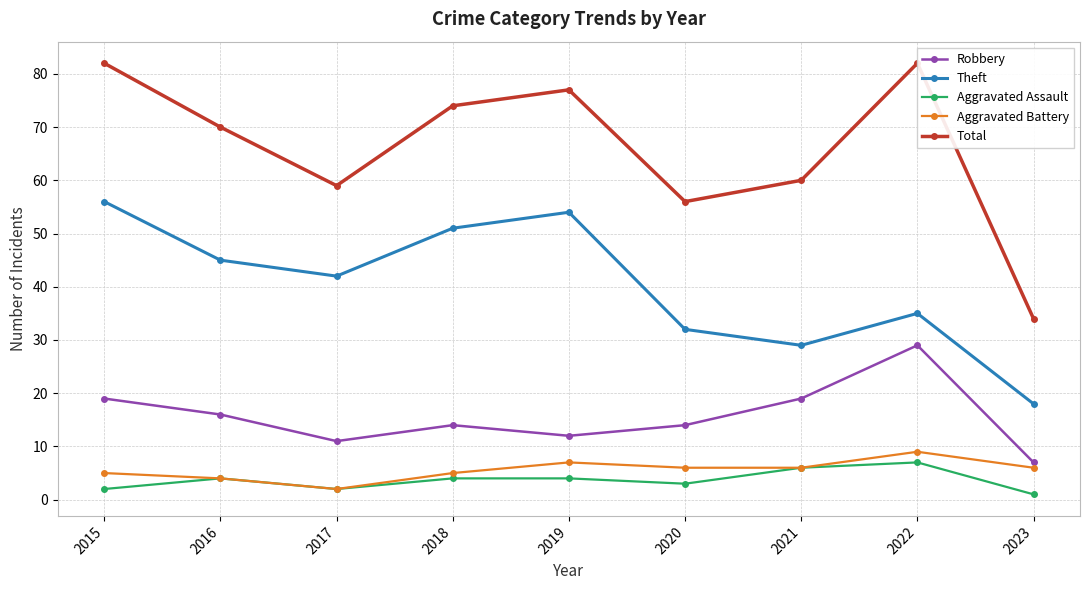

Is the value of Aggravated Assault at 2019 greater than the value of Total at 2016?

No